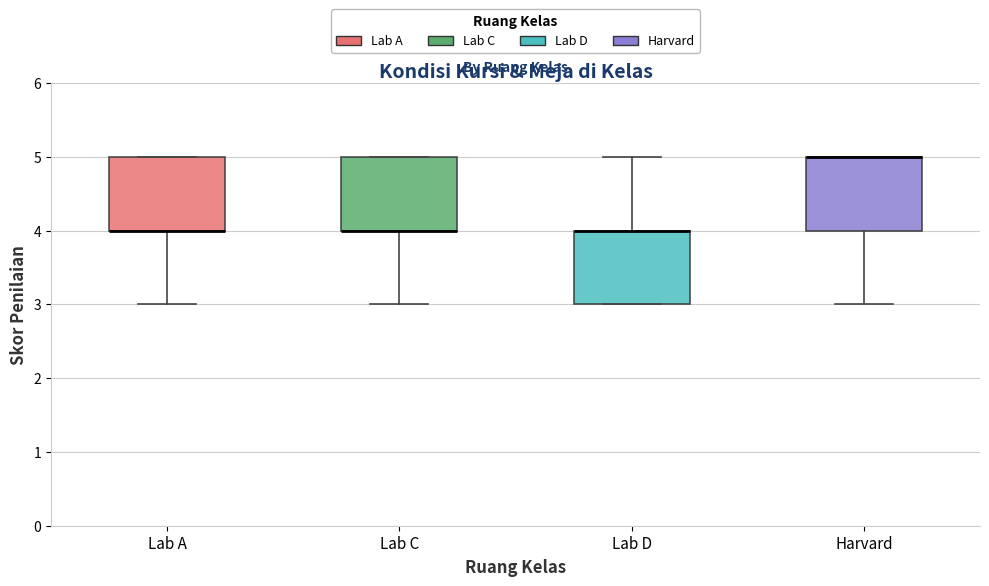

Where is the lower edge of the box for Harvard on the y-axis? The values are not printed on the chart, so give them approximately, as read against the axis.

4